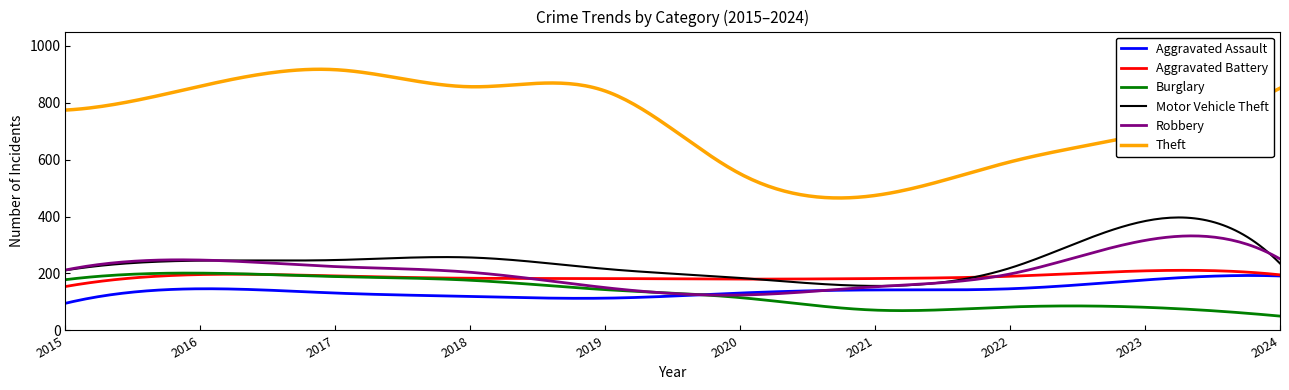

Which series has the largest total across all categories?

Theft